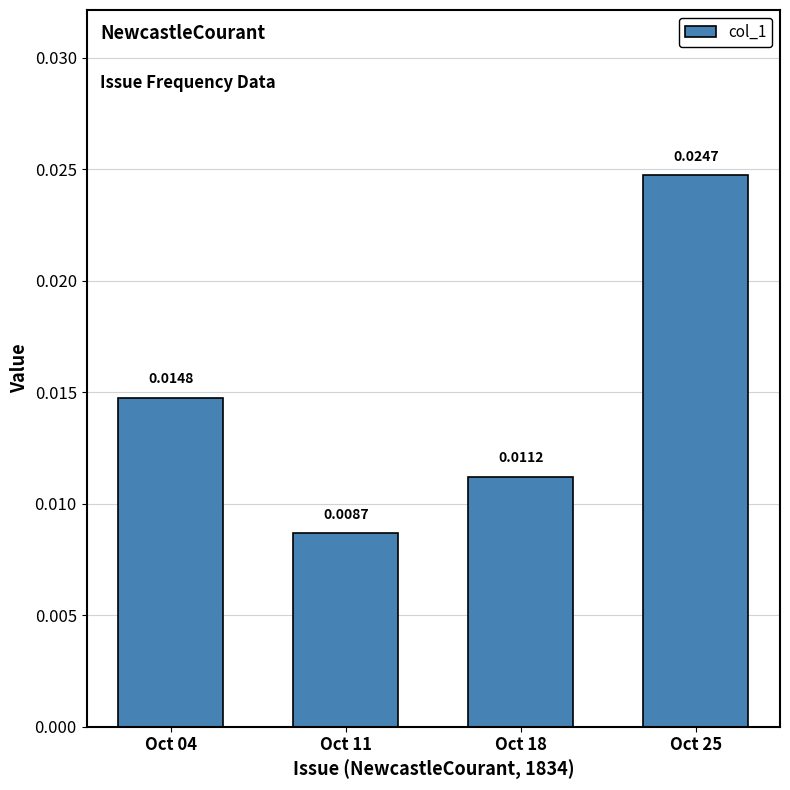

Which has a higher value, Oct 25 or Oct 18?

Oct 25